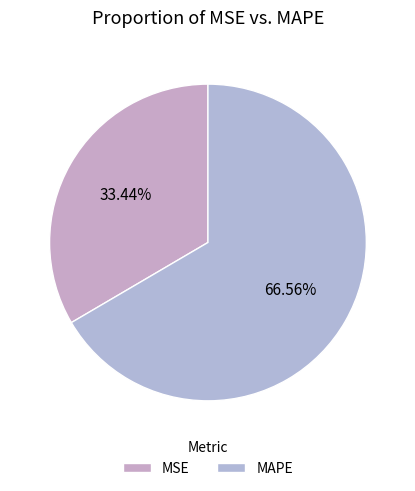

To the nearest percent, what is the difference between the largest and smallest slice percentages?

33%